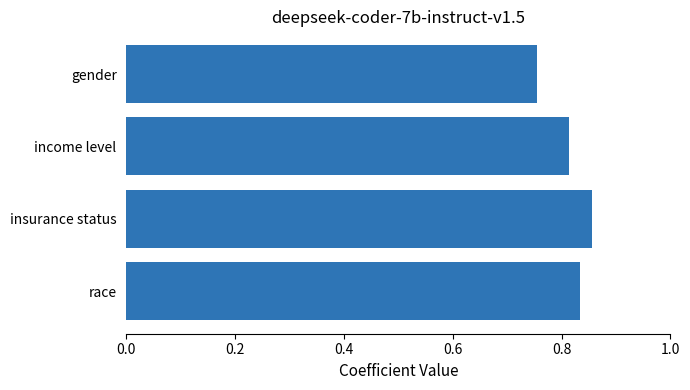

Between gender and income level, which is larger?

income level